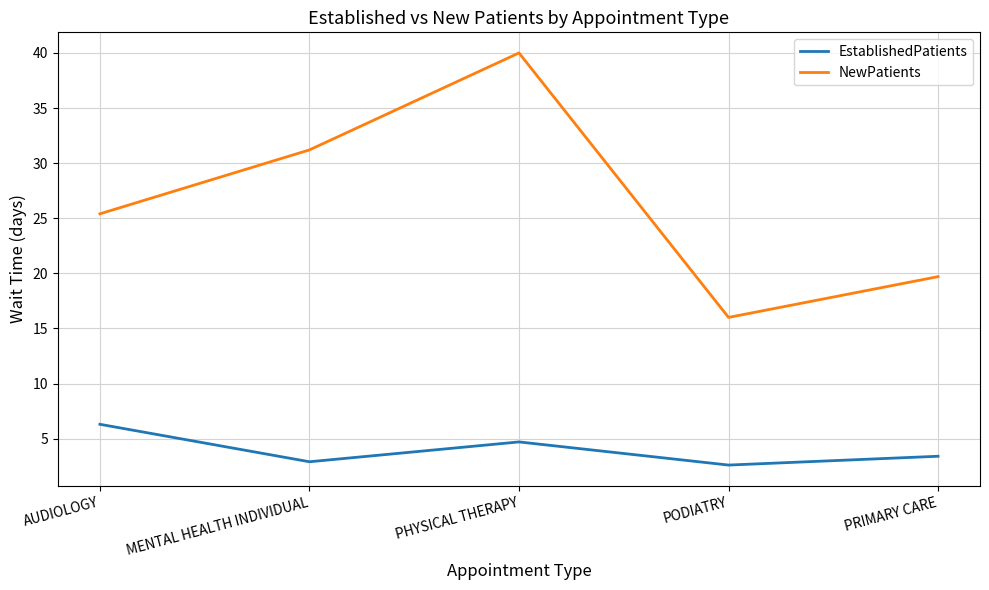

Reading left to right, transcribe all the data shown in this chart.

EstablishedPatients: 6.3	2.9	4.7	2.6	3.4
NewPatients: 25.4	31.2	40.0	16.0	19.7